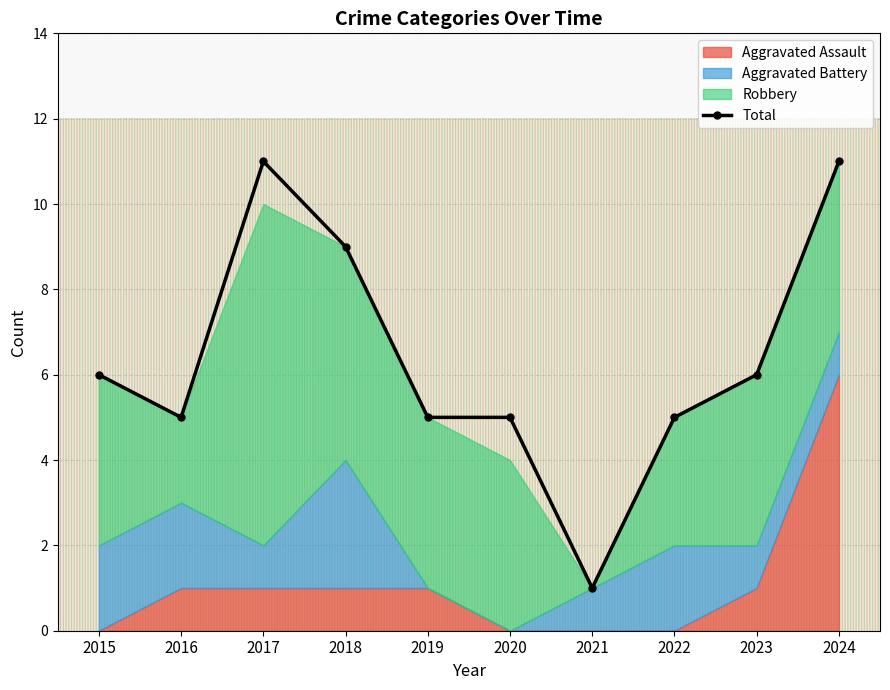

Is it true that Robbery equals 7 at 2018?

False